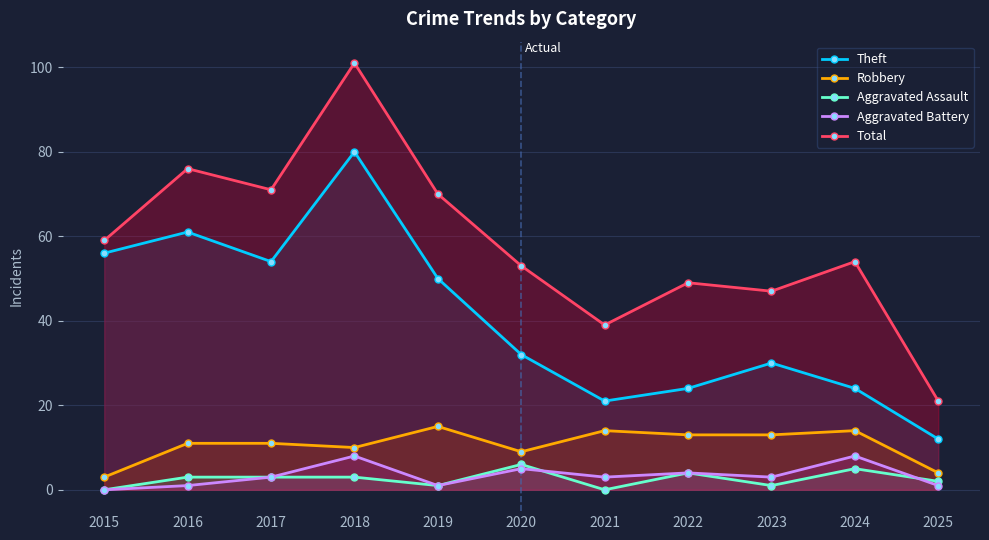

How many lines are shown in the chart?

5